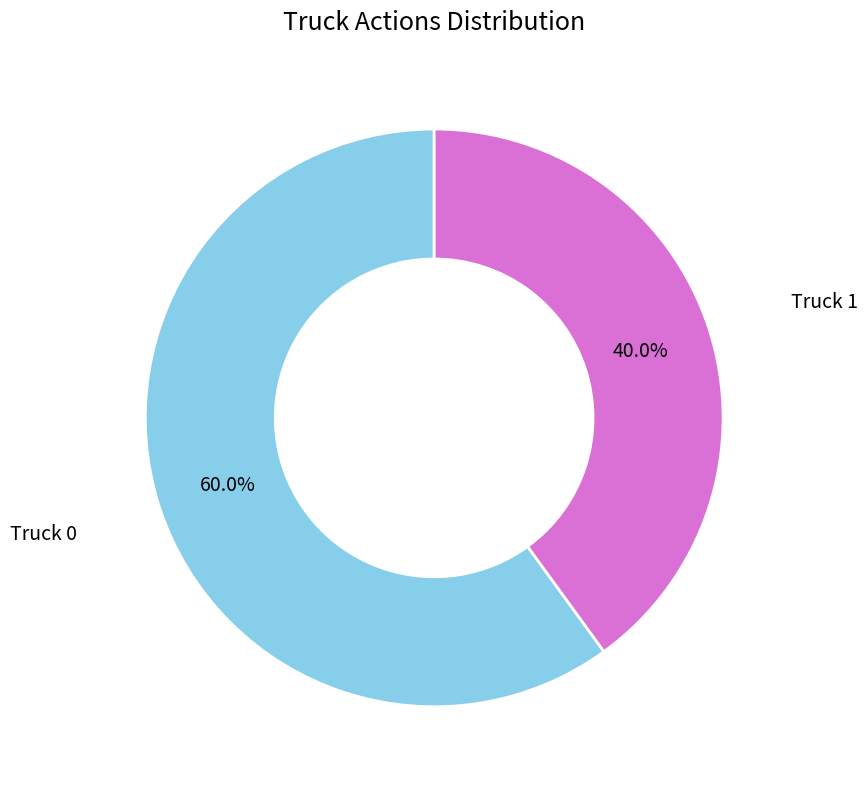

What is the total percentage of Truck 1 and Truck 0?

100.0%